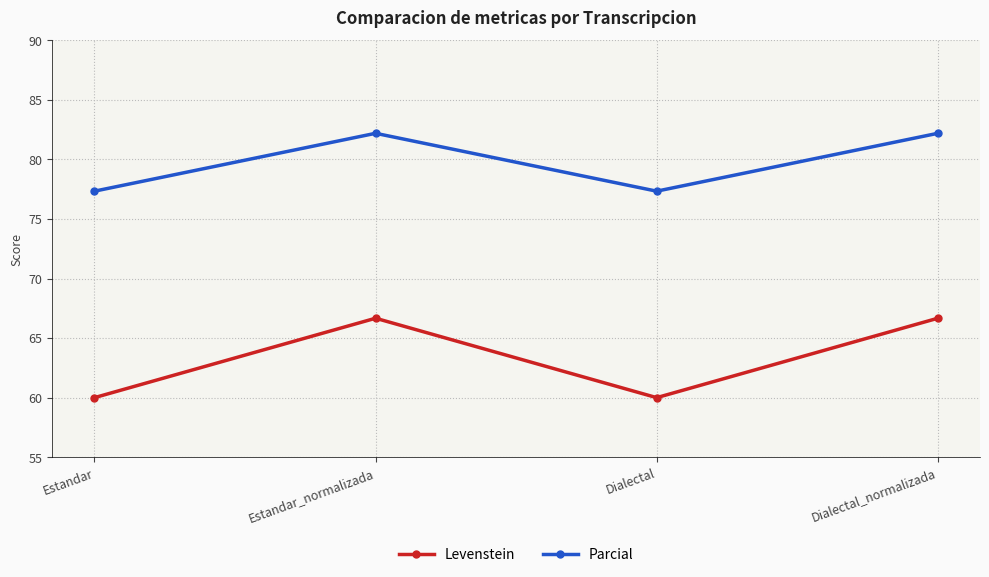

What is the minimum value shown in the chart?

60.0